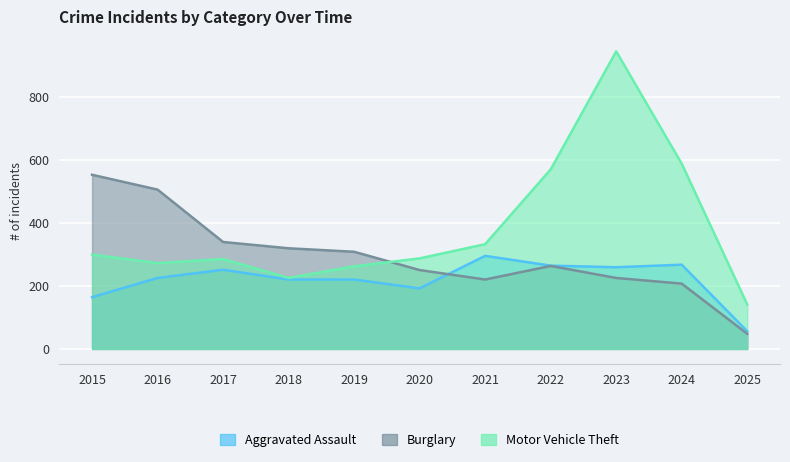

True or false: Aggravated Assault and Motor Vehicle Theft cross at least once.

False